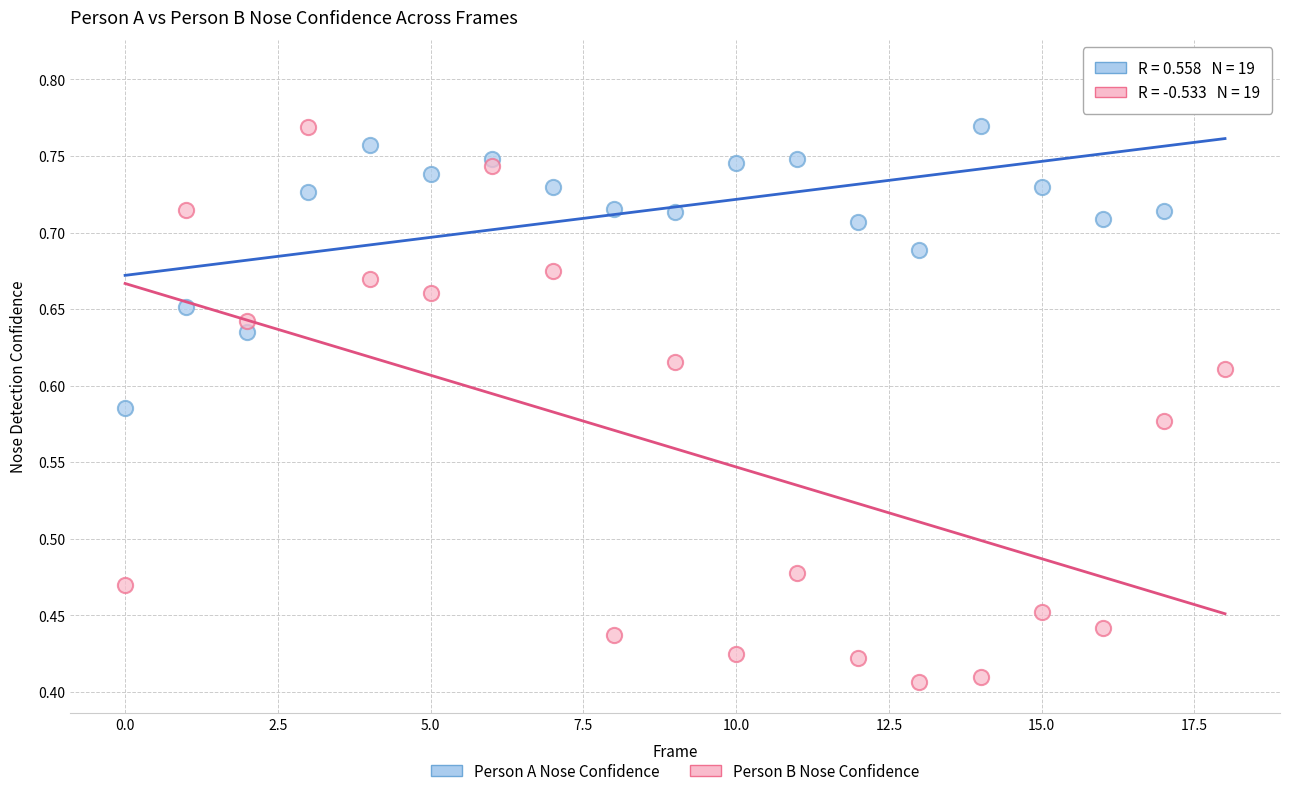

Which series reaches the minimum Y coordinate?

Person B Nose Confidence